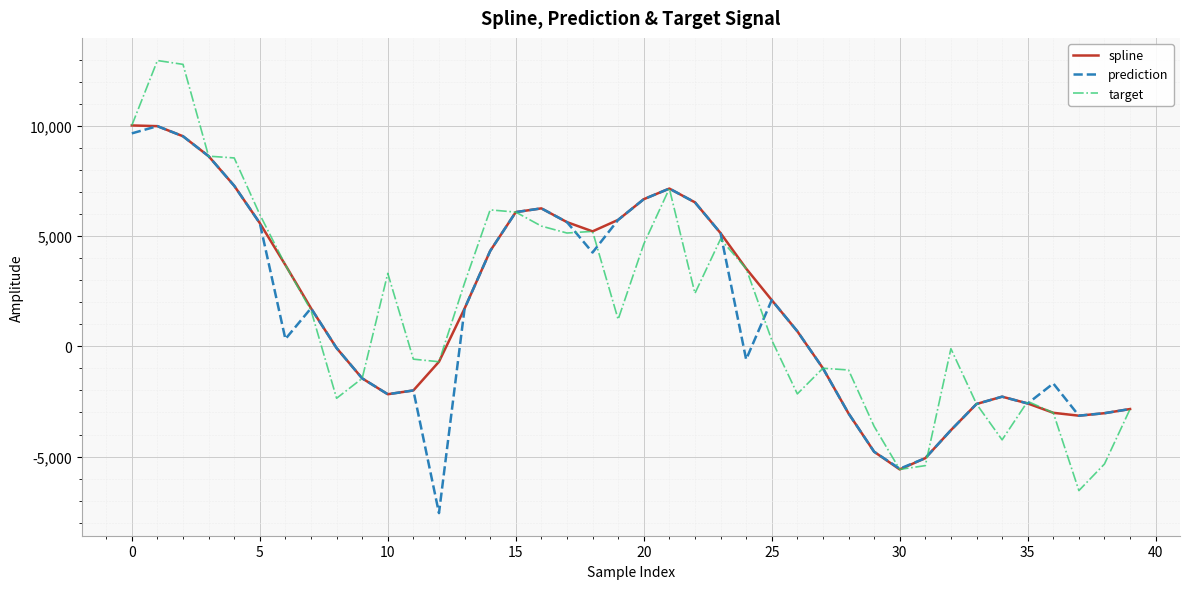

What is the minimum value for prediction?

-7561.0